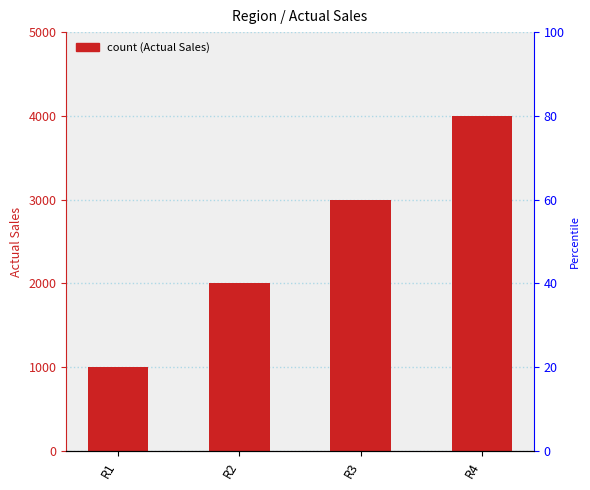

What is the average value?

2500